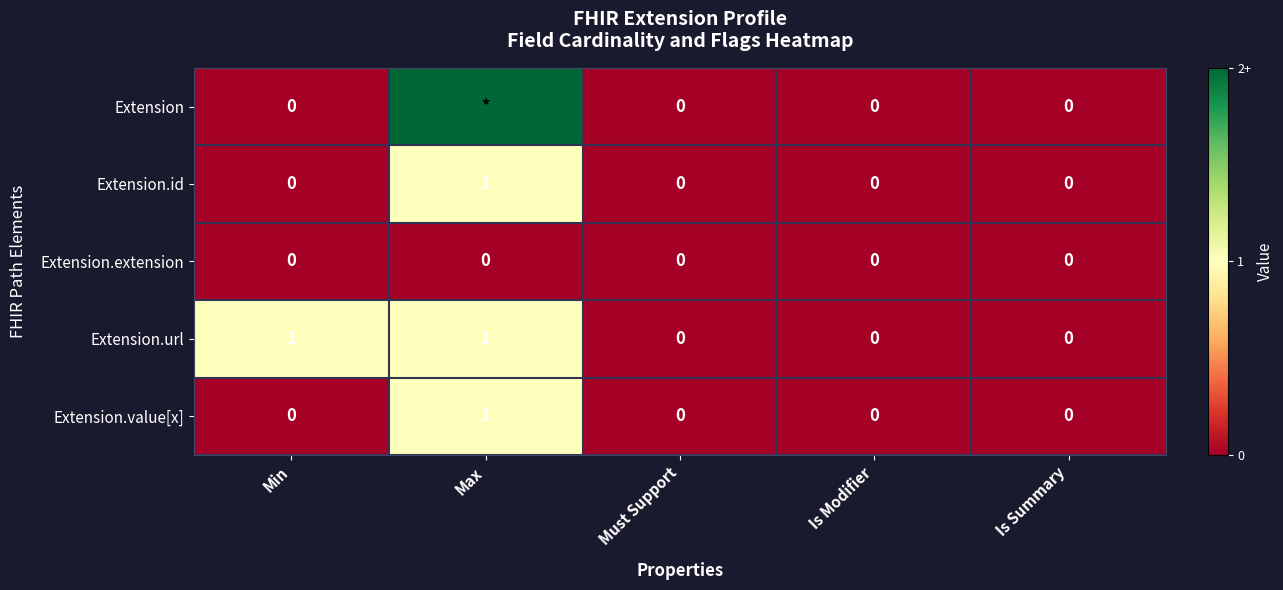

How many values in the Extension.value[x] series exceed 0?

1